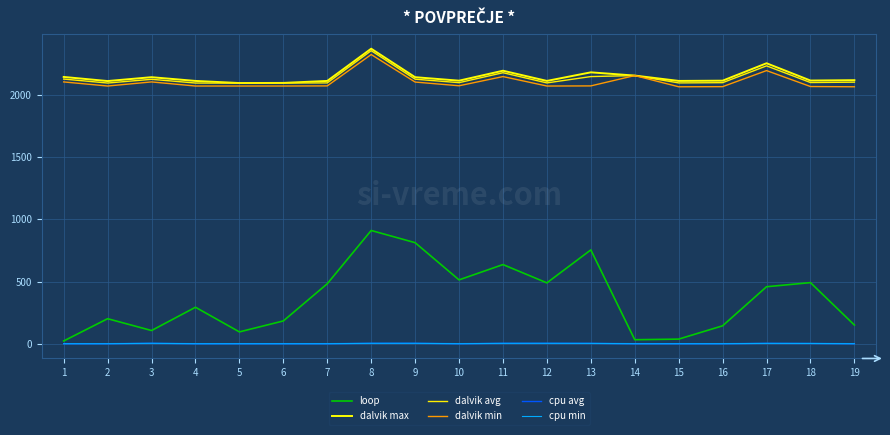

How many lines are shown in the chart?

6